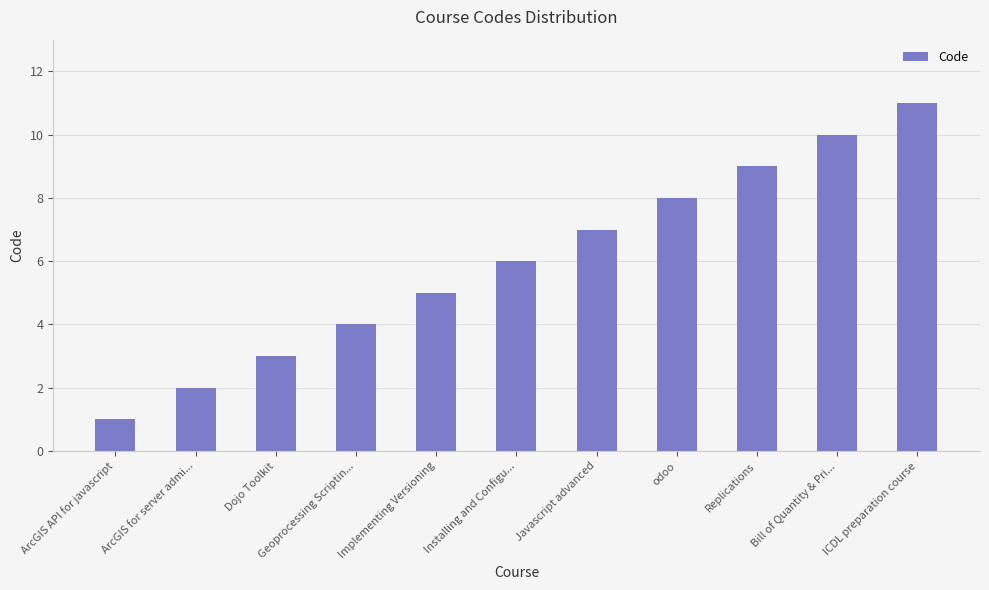

Reading left to right, extract all data points from this chart.

1	2	3	4	5	6	7	8	9	10	11